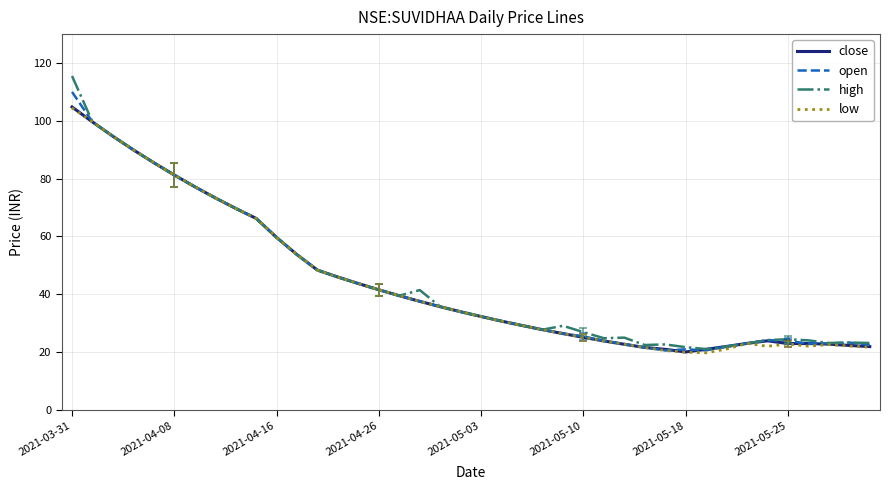

Which series has the widest spread of values?

high